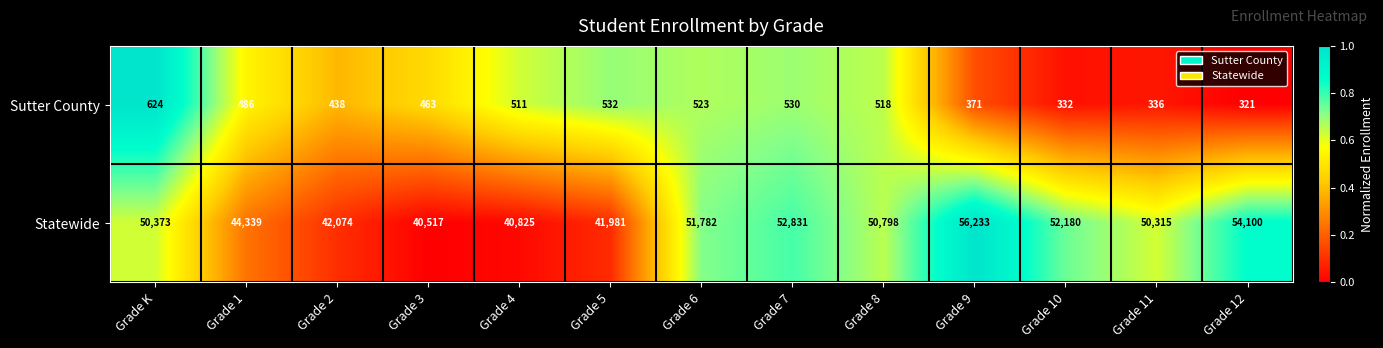

What is the spread (max minus min) of values at Grade 2?

41636